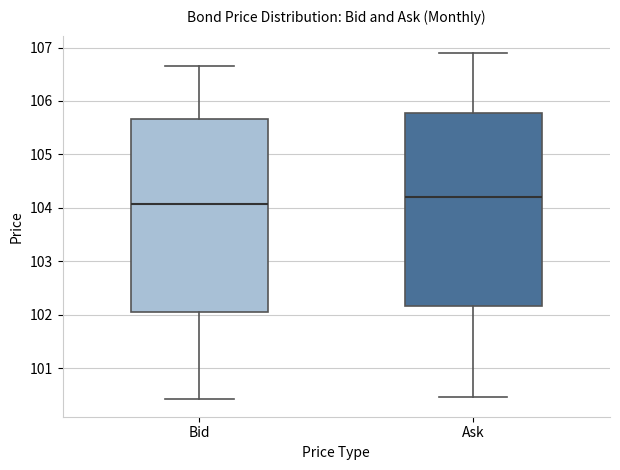

Reading left to right, transcribe this box plot: for each box, give where its median line is, the range the box spans, and where its two whiskers end, as read against the y-axis. The values are not printed on the chart, so give them approximately, as read against the axis.

Bid: median 104.1, box 102.0 to 105.7, whiskers 100.4 to 106.6
Ask: median 104.2, box 102.2 to 105.8, whiskers 100.5 to 106.9